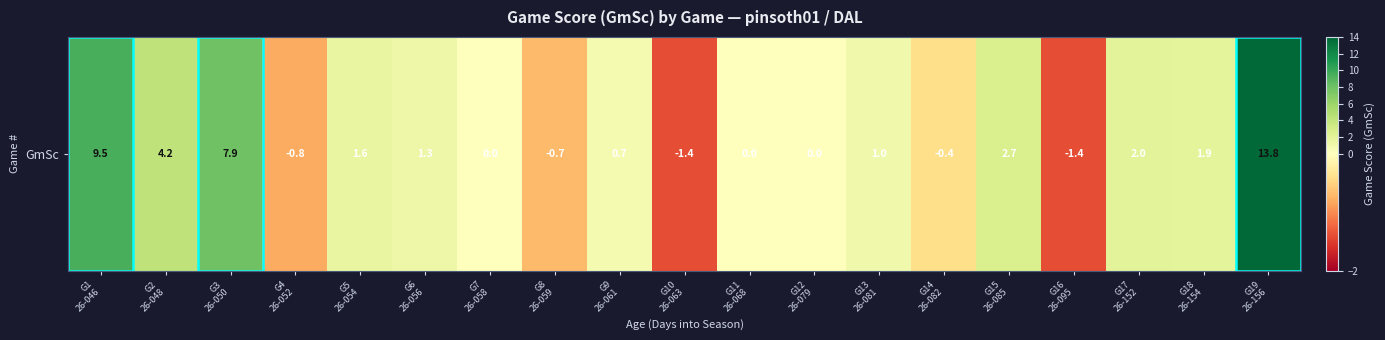

What value does the data have at G3
26-050?

7.9